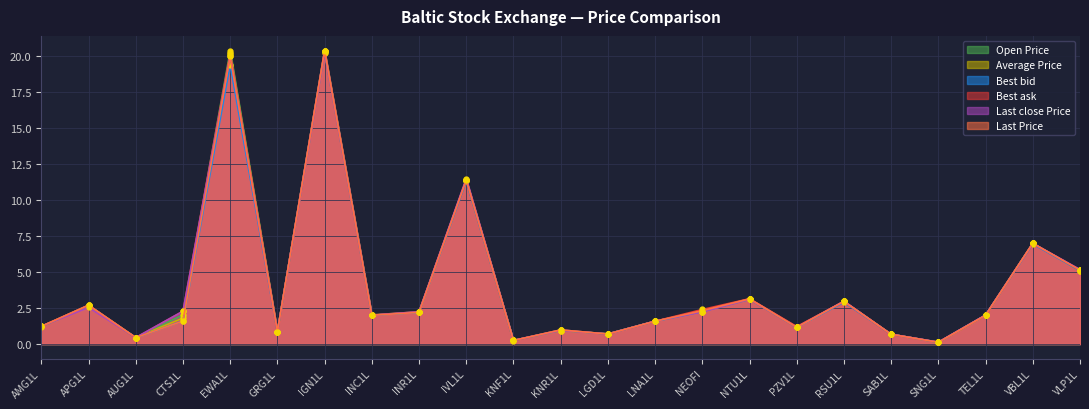

Reading right to left, transcribe all the data shown in this chart.

Open Price: VLP1L=5.1	VBL1L=7.0	TEL1L=2.0	SNG1L=0.1	SAB1L=0.7	RSU1L=3.0	PZV1L=1.2	NTU1L=3.1	NEOFI=2.3	LNA1L=1.6	LGD1L=0.7	KNR1L=0.9	KNF1L=0.2	IVL1L=11.4	INR1L=2.2	INC1L=2.0	IGN1L=20.3	GRG1L=0.9	EWA1L=20.4	CTS1L=2.0	AUG1L=0.4	APG1L=2.6	AMG1L=1.2
Average Price: VLP1L=5.1	VBL1L=7.0	TEL1L=2.0	SNG1L=0.1	SAB1L=0.7	RSU1L=3.0	PZV1L=1.2	NTU1L=3.1	NEOFI=2.3	LNA1L=1.6	LGD1L=0.7	KNR1L=0.9	KNF1L=0.2	IVL1L=11.4	INR1L=2.2	INC1L=2.0	IGN1L=20.3	GRG1L=0.9	EWA1L=20.1	CTS1L=1.8	AUG1L=0.4	APG1L=2.7	AMG1L=1.2
Best bid: VLP1L=5.1	VBL1L=7.0	TEL1L=2.0	SNG1L=0.1	SAB1L=0.7	RSU1L=2.9	PZV1L=1.2	NTU1L=3.1	NEOFI=2.3	LNA1L=1.6	LGD1L=0.7	KNR1L=1.0	KNF1L=0.2	IVL1L=11.3	INR1L=2.2	INC1L=2.0	IGN1L=20.4	GRG1L=0.9	EWA1L=19.4	CTS1L=1.6	AUG1L=0.4	APG1L=2.7	AMG1L=1.2
Best ask: VLP1L=5.1	VBL1L=7.0	TEL1L=2.0	SNG1L=0.1	SAB1L=0.7	RSU1L=3.0	PZV1L=1.2	NTU1L=3.1	NEOFI=2.4	LNA1L=1.6	LGD1L=0.7	KNR1L=1.0	KNF1L=0.2	IVL1L=11.4	INR1L=2.2	INC1L=2.0	IGN1L=20.4	GRG1L=0.9	EWA1L=20.2	CTS1L=2.3	AUG1L=0.4	APG1L=2.7	AMG1L=1.2
Last close Price: VLP1L=5.2	VBL1L=7.0	TEL1L=2.0	SNG1L=0.1	SAB1L=0.7	RSU1L=3.0	PZV1L=1.2	NTU1L=3.1	NEOFI=2.2	LNA1L=1.6	LGD1L=0.7	KNR1L=0.9	KNF1L=0.2	IVL1L=11.5	INR1L=2.2	INC1L=2.0	IGN1L=20.2	GRG1L=0.9	EWA1L=20.0	CTS1L=2.3	AUG1L=0.4	APG1L=2.5	AMG1L=1.2
Last Price: VLP1L=5.1	VBL1L=7.0	TEL1L=2.0	SNG1L=0.1	SAB1L=0.7	RSU1L=3.0	PZV1L=1.2	NTU1L=3.1	NEOFI=2.3	LNA1L=1.6	LGD1L=0.7	KNR1L=1.0	KNF1L=0.2	IVL1L=11.4	INR1L=2.2	INC1L=2.0	IGN1L=20.4	GRG1L=0.9	EWA1L=20.0	CTS1L=1.6	AUG1L=0.4	APG1L=2.7	AMG1L=1.2